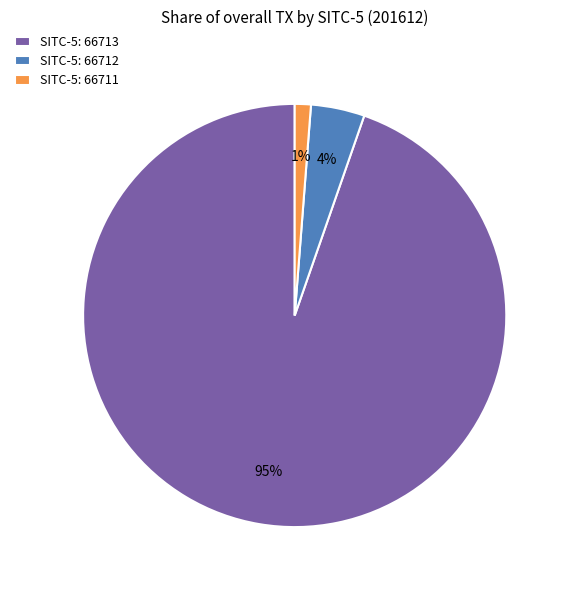

What percentage is the SITC-5: 66713 slice, to the nearest percent?

95%